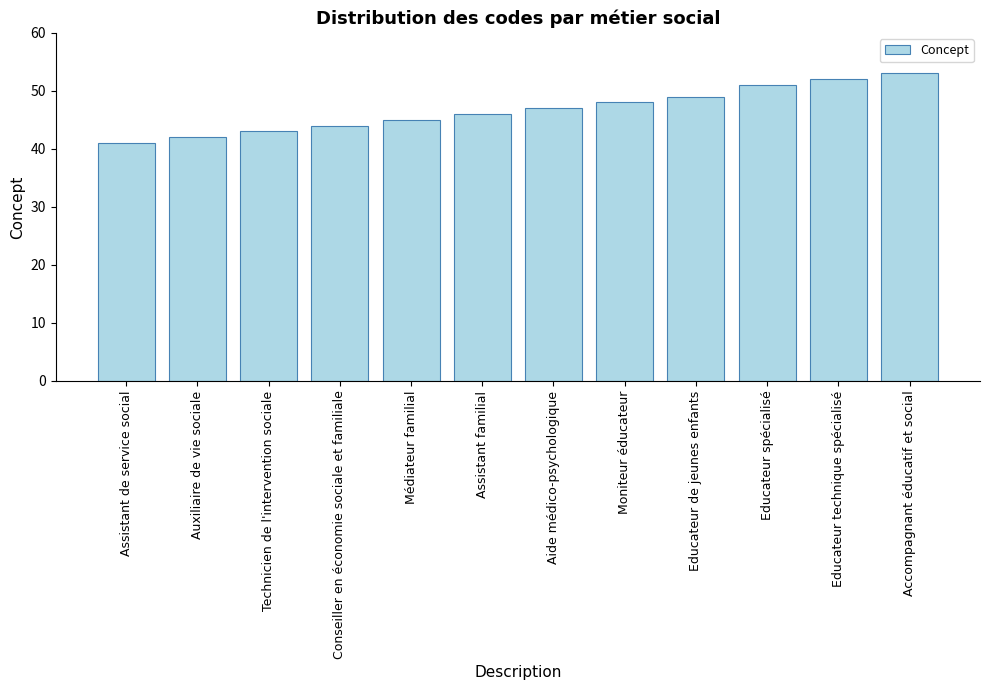

Does the chart contain stacked bars?

No